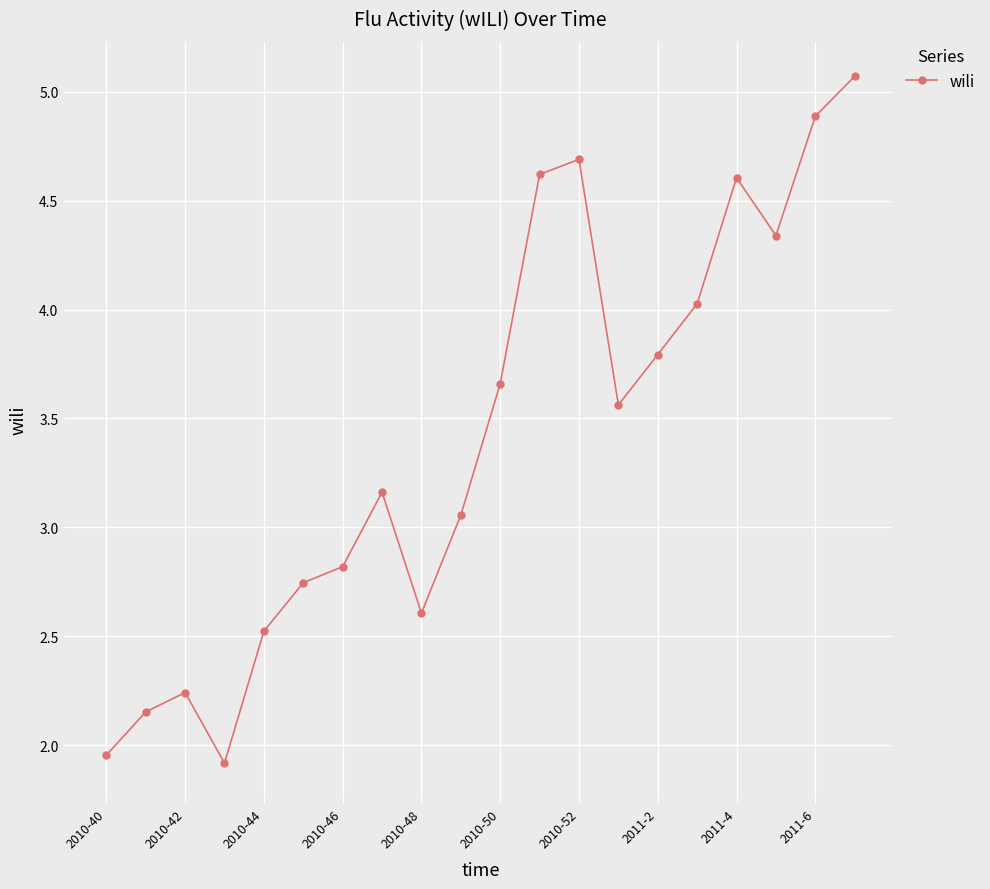

What is the value of the 17th point from the left?

4.6